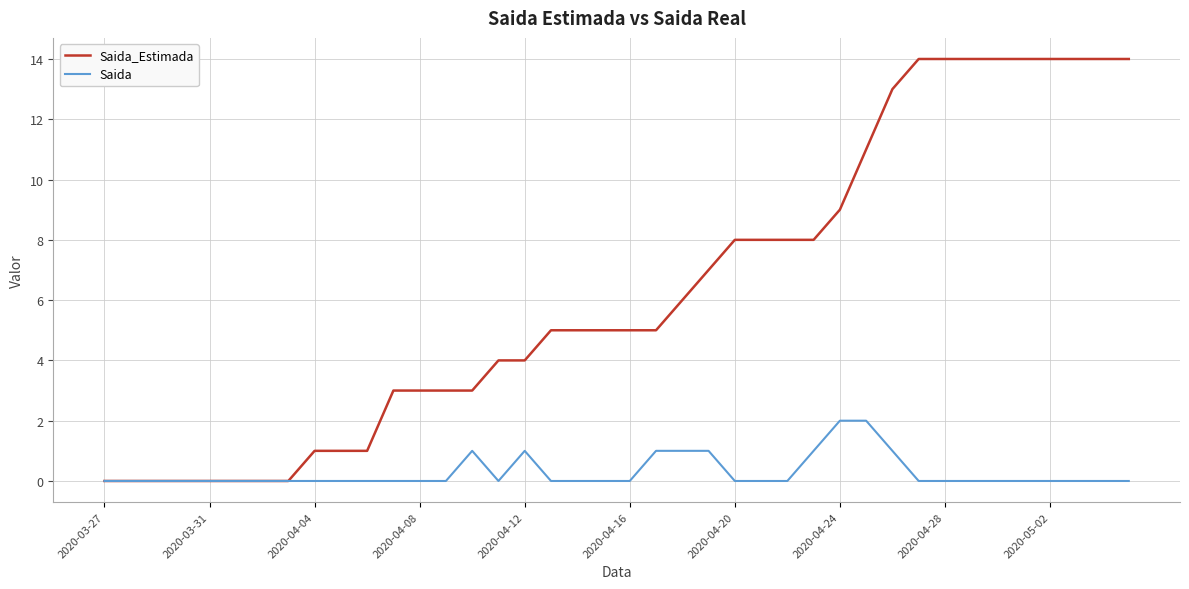

True or false: Saida has more than 1 interior local peaks.

True